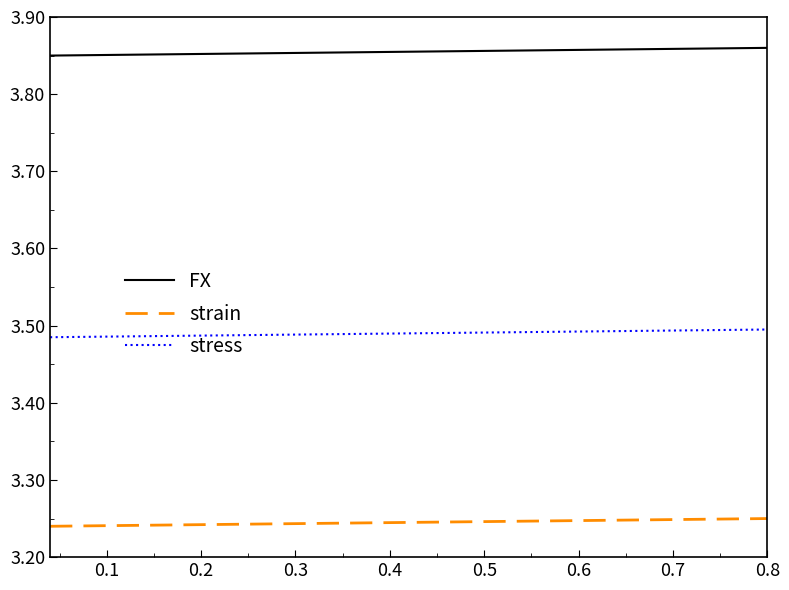

True or false: stress and FX cross at least once.

False